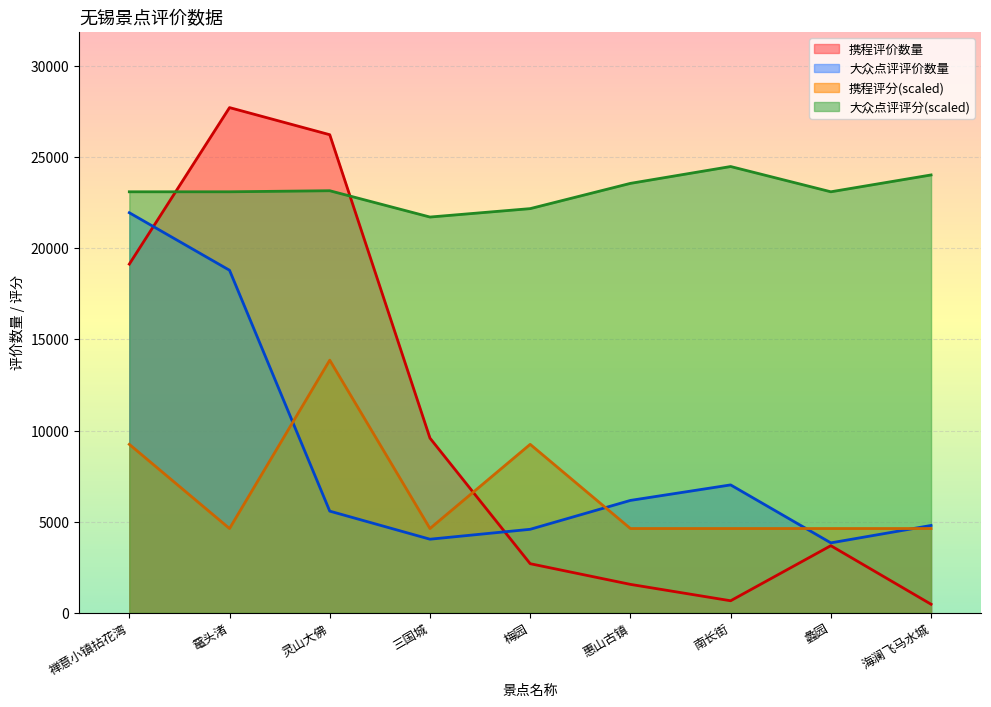

What is the lowest value of the 携程评分 series?

4620.2